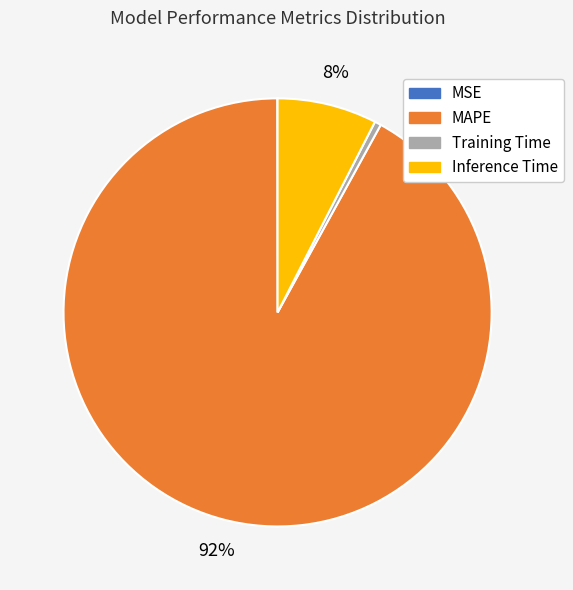

Is it true that Inference Time is 21% of the pie?

False